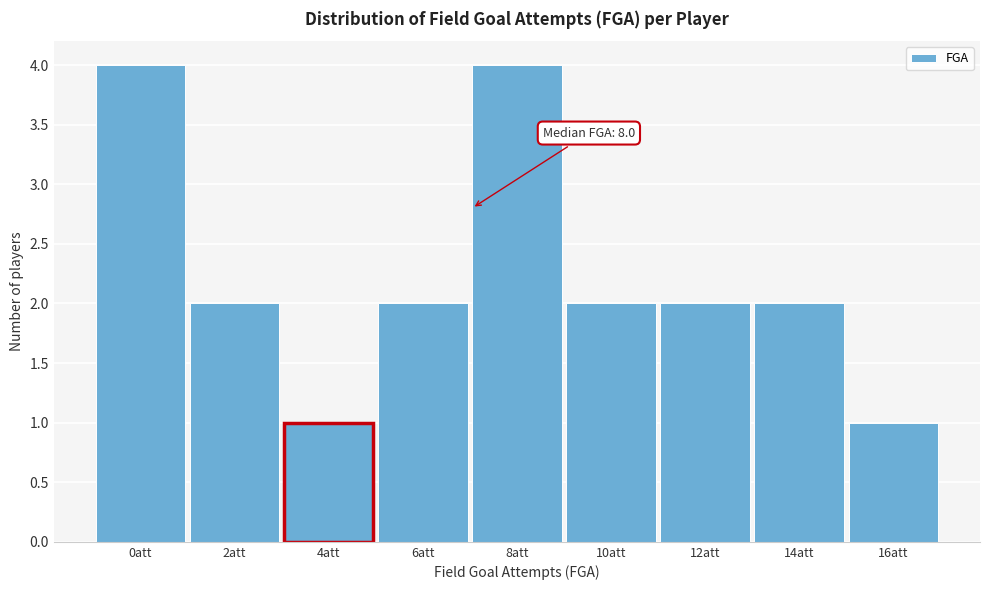

Reading left to right, list all the values displayed in this chart.

0att=4	2att=2	4att=1	6att=2	8att=4	10att=2	12att=2	14att=2	16att=1